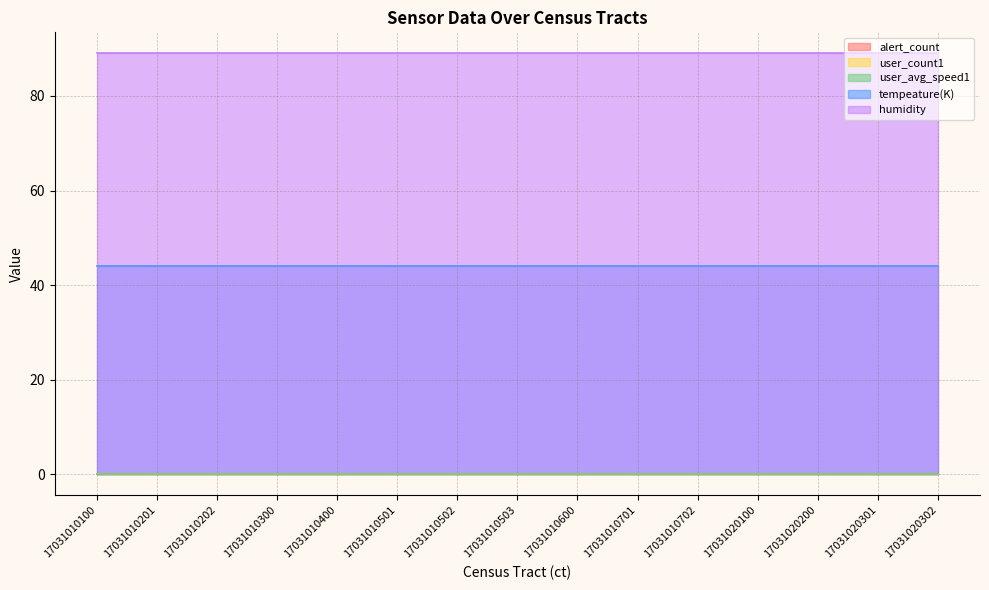

List the series in order of their peak value, highest first.

humidity, tempeature(K), alert_count, user_count1, user_avg_speed1